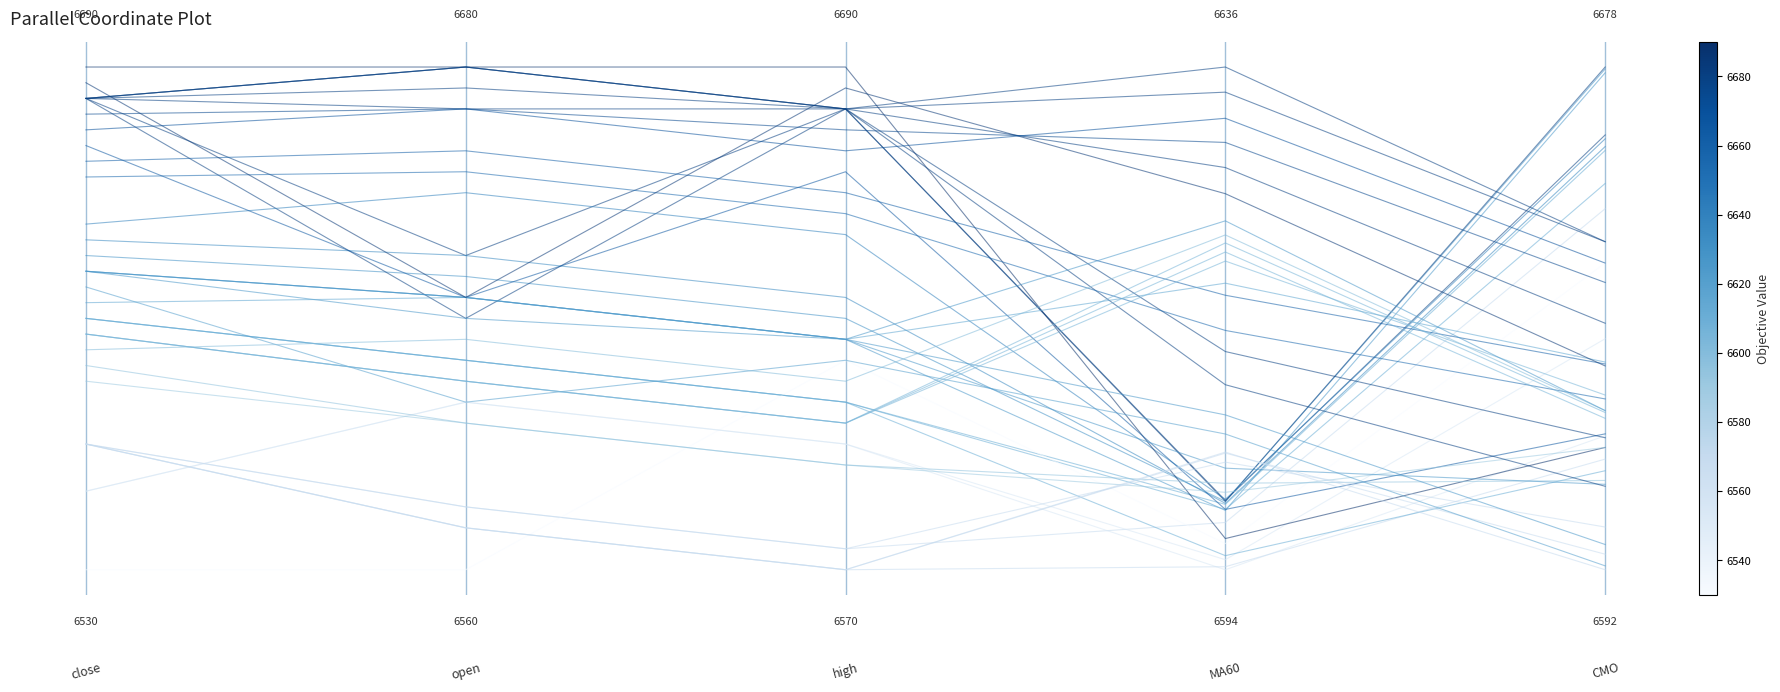

Read the value at 0.2.

0.5